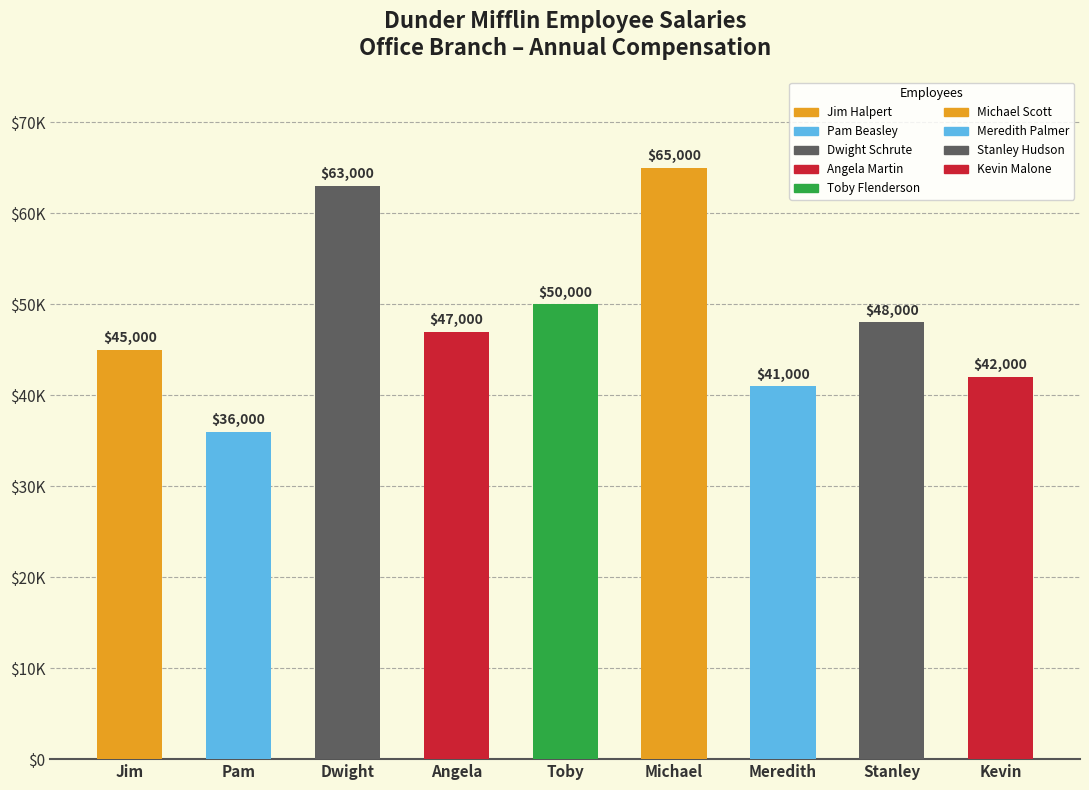

What is the difference between the values at Jim Halpert and Stanley Hudson?

3000